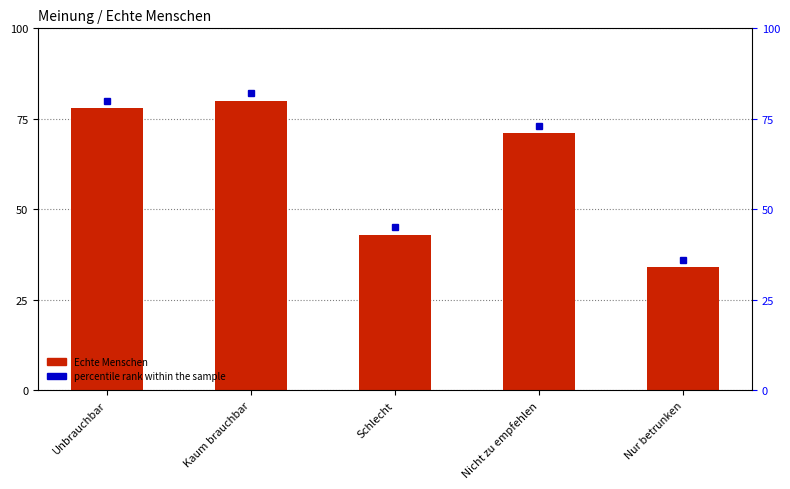

What value does the data have at Nicht zu empfehlen?

71